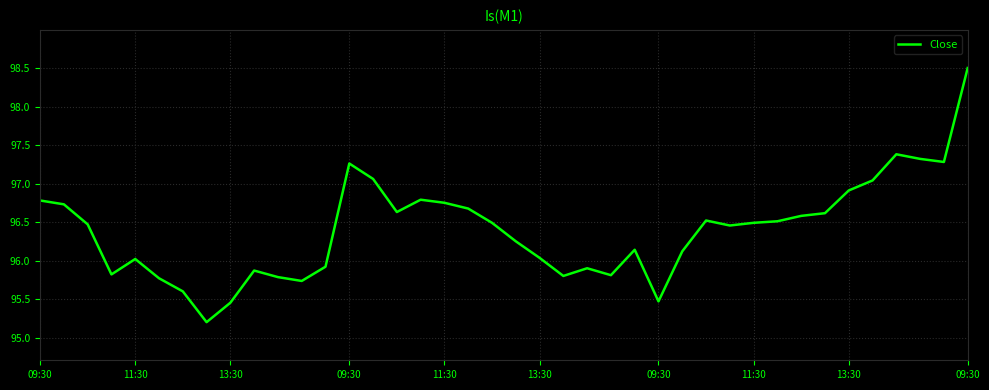

What is the maximum value shown in the chart?

98.5